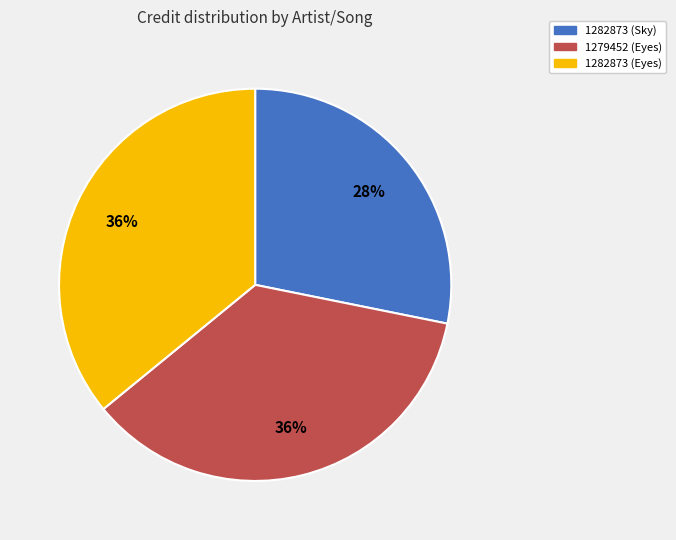

Which slice is the smallest?

1282873 (Sky)